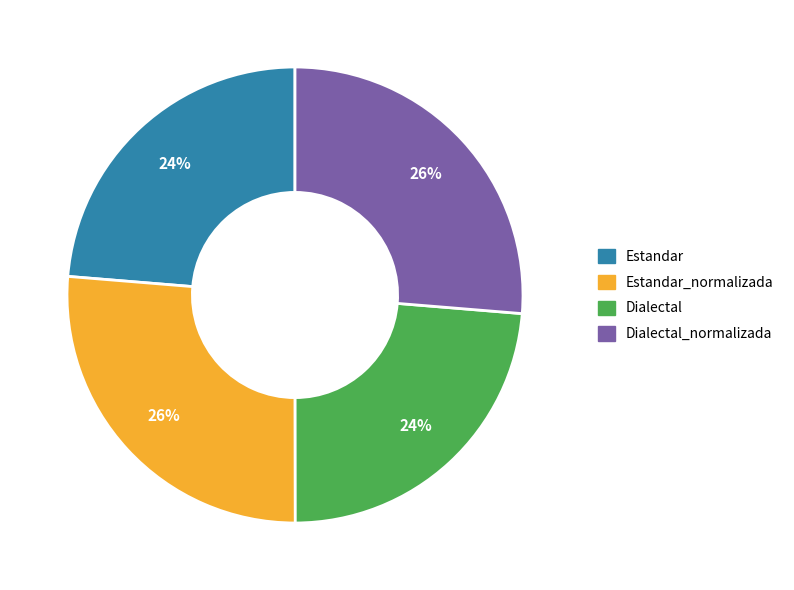

Does any single category account for the majority?

No